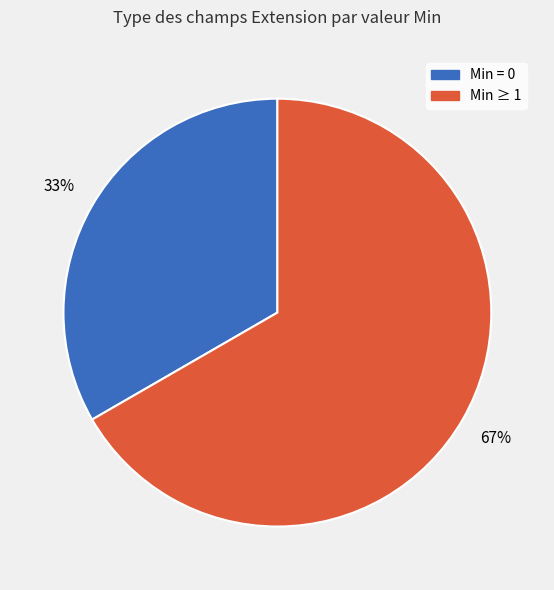

To the nearest percent, what is the average slice percentage?

50%